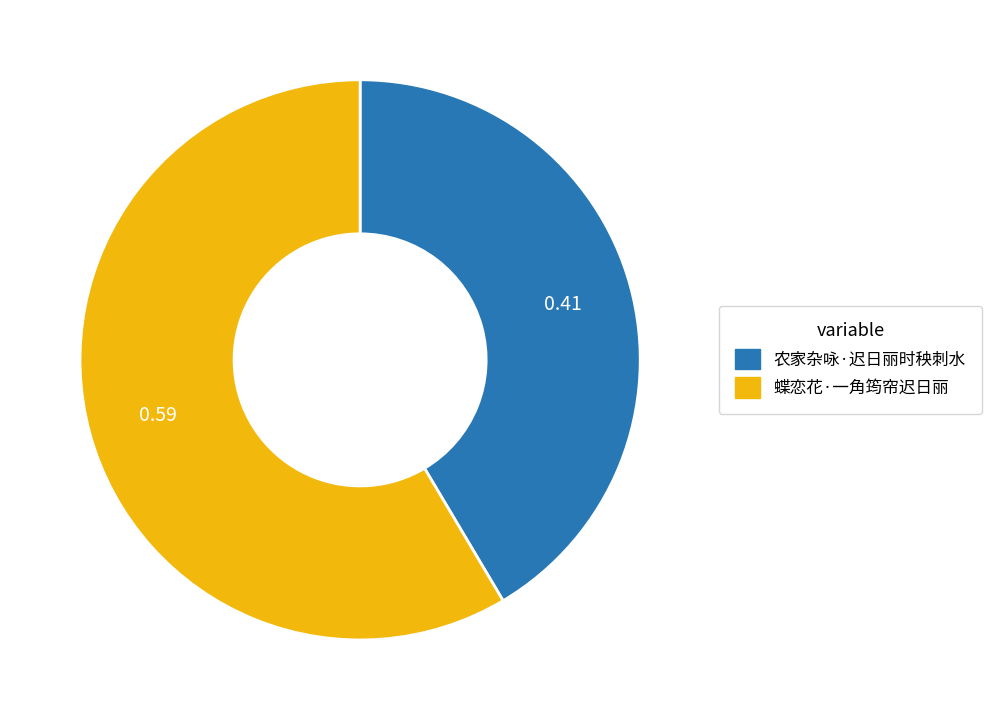

Do 蝶恋花·一角筠帘迟日丽 and 农家杂咏·迟日丽时秧刺水 together represent more than half of the pie?

Yes